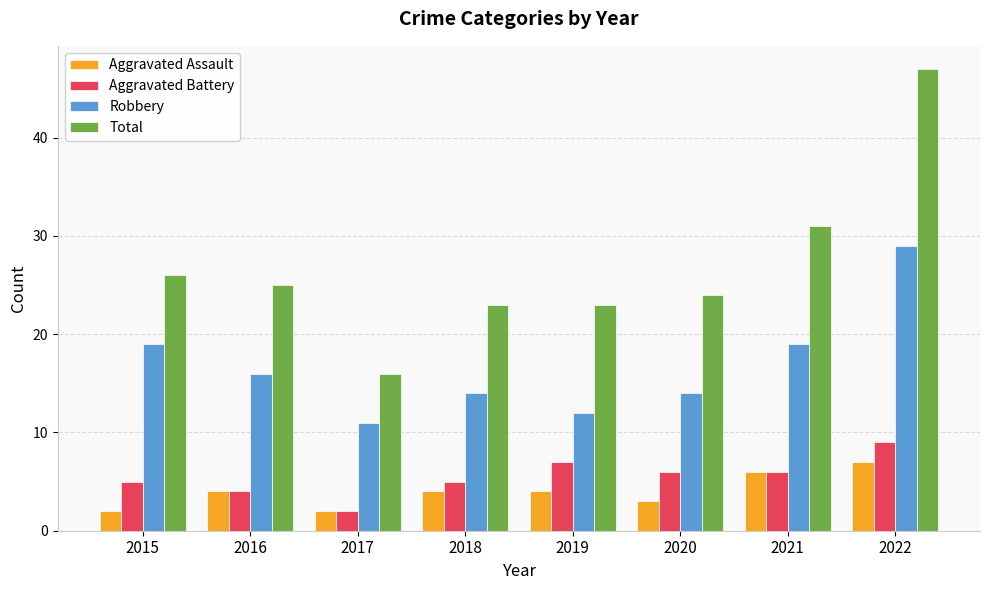

What is the sum of all Robbery values?

134